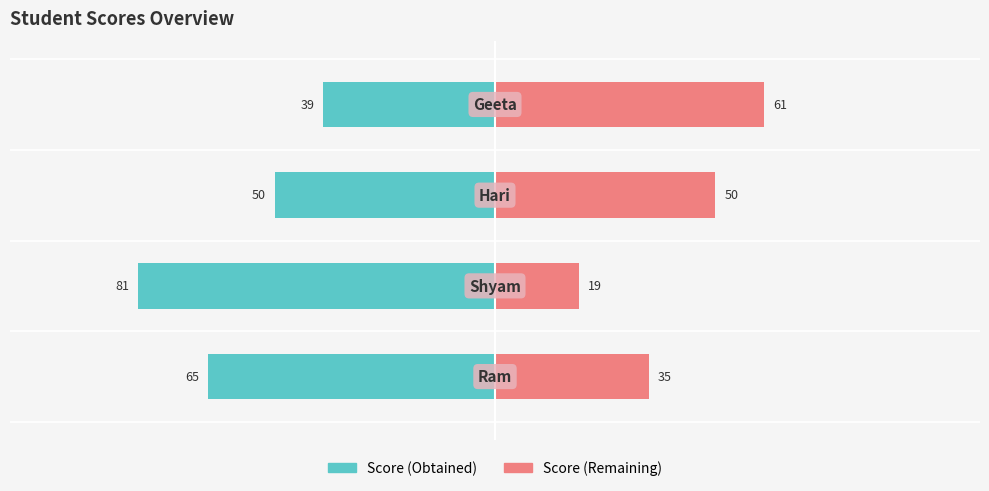

The value of Score (Obtained) at −125 is -65. True or false?

True